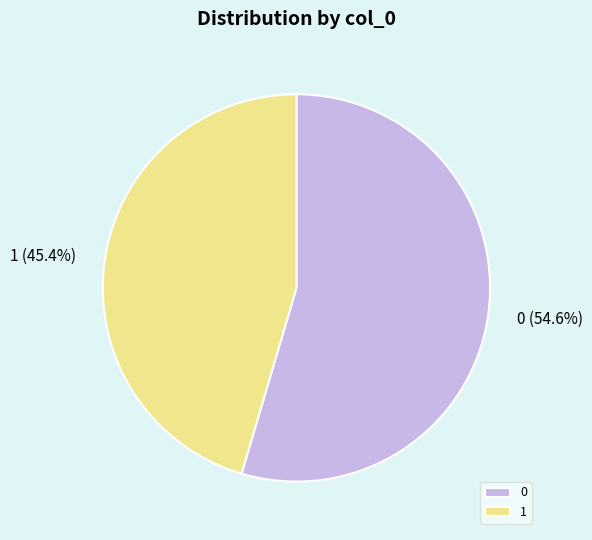

Which slice is the smallest?

1